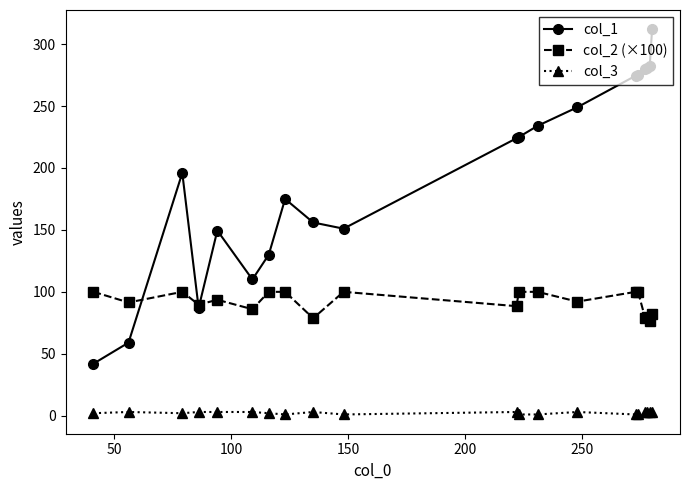

At how many categories does at least one series exceed 69?

20